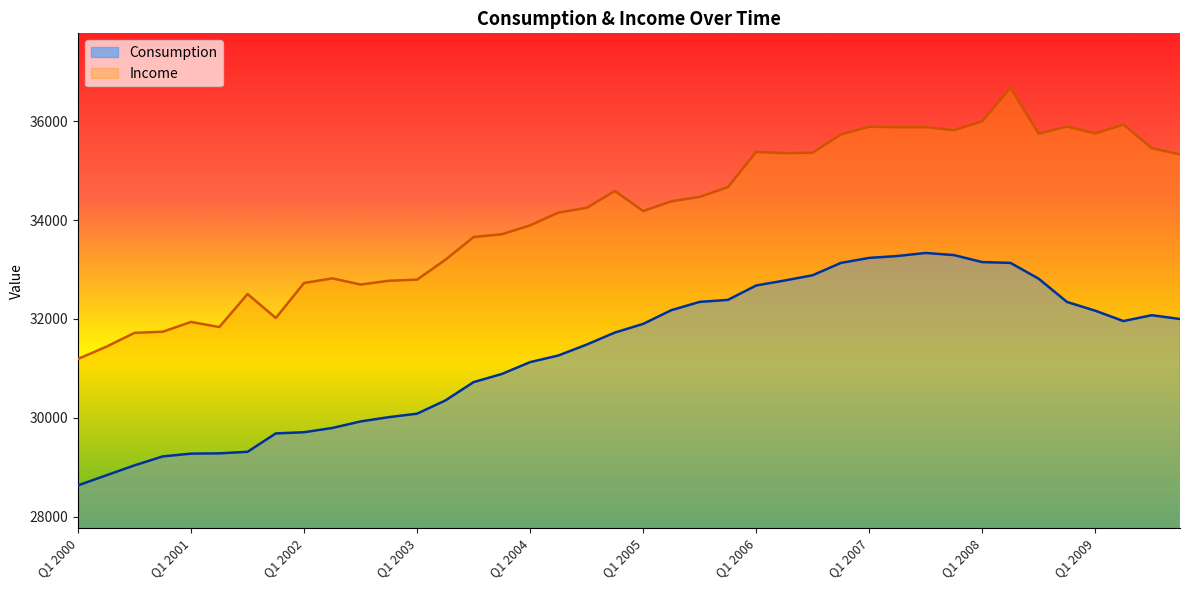

What is the total value across all series at Q1 2001?

61216